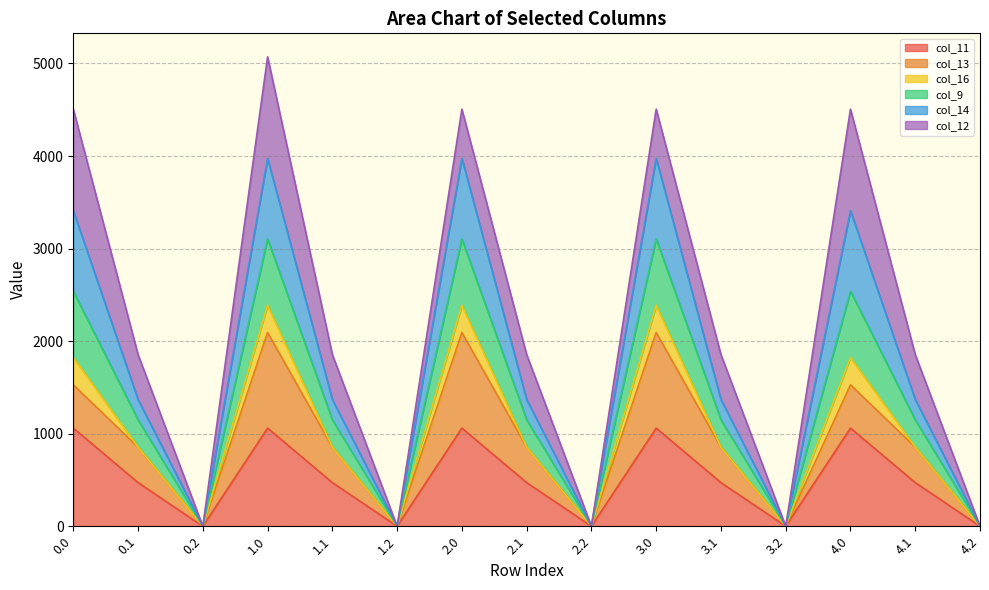

Is the value of col_11 at 3.2 greater than the value of col_14 at 2.2?

No